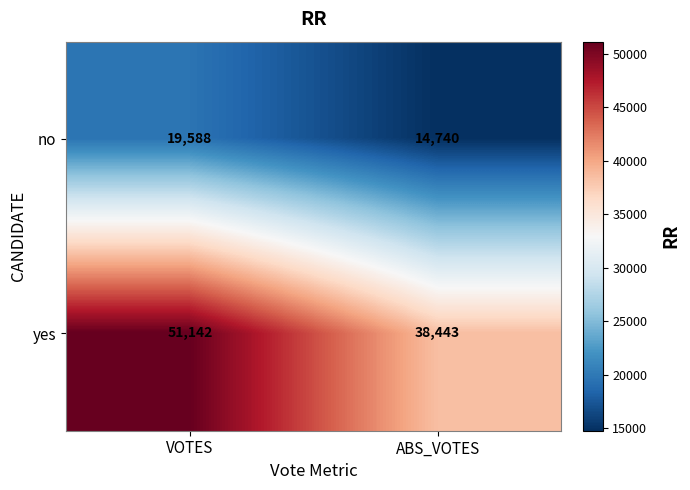

Is the value of no at VOTES greater than the value of yes at ABS_VOTES?

No